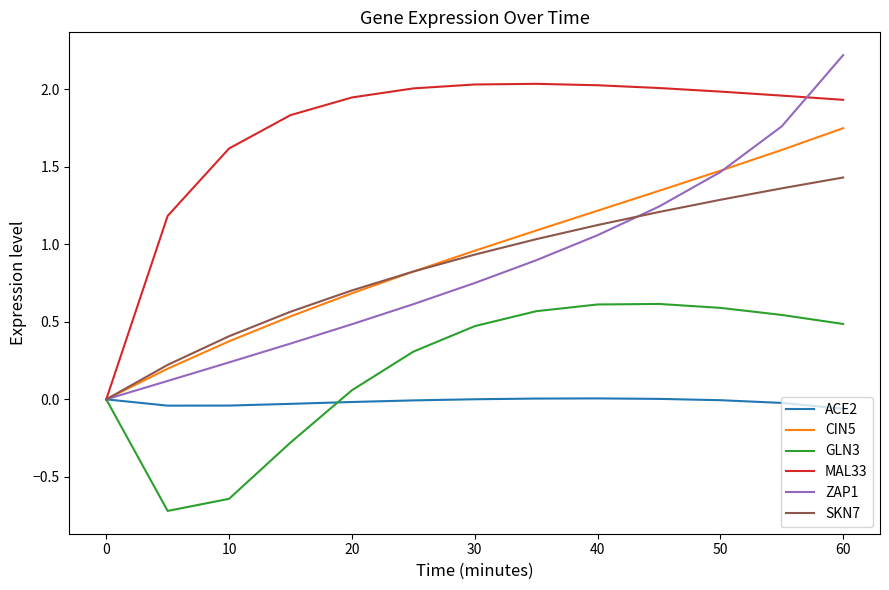

Which series has the widest spread of values?

ZAP1